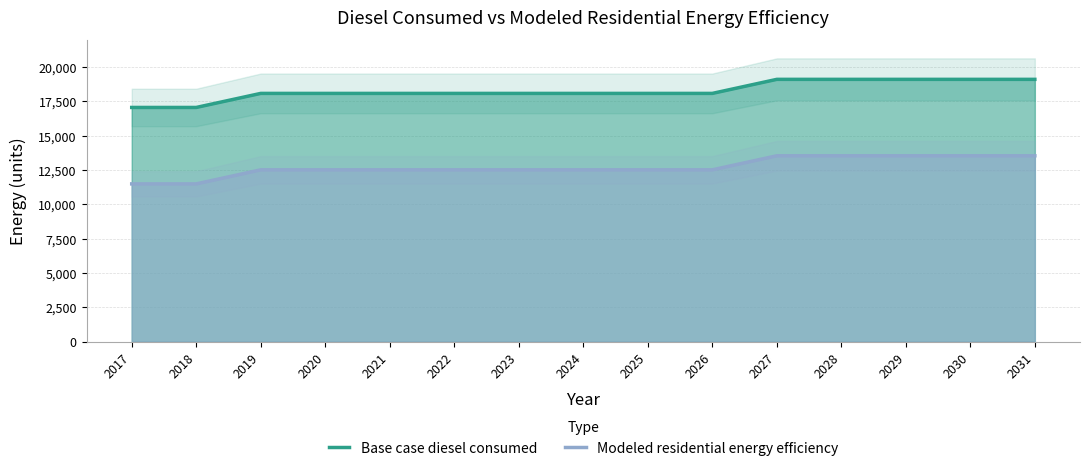

How many values in the Base case diesel consumed series exceed 18065?

13